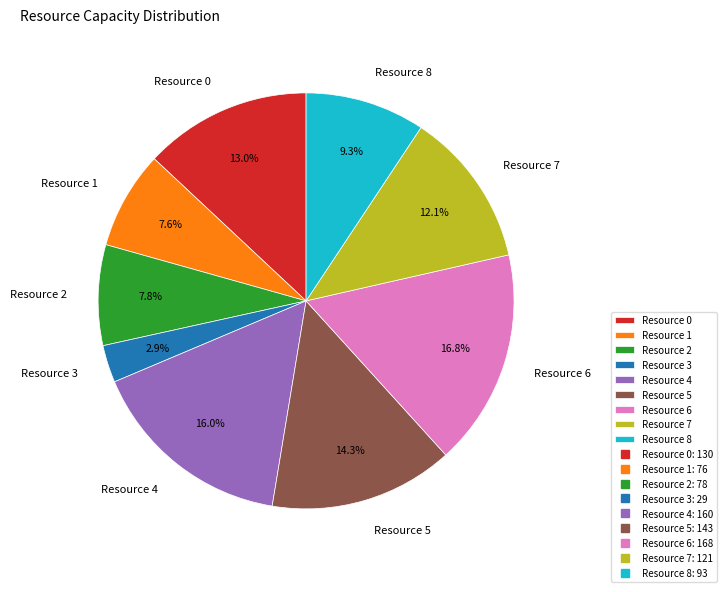

To the nearest percent, what portion does Resource 3 represent?

3%